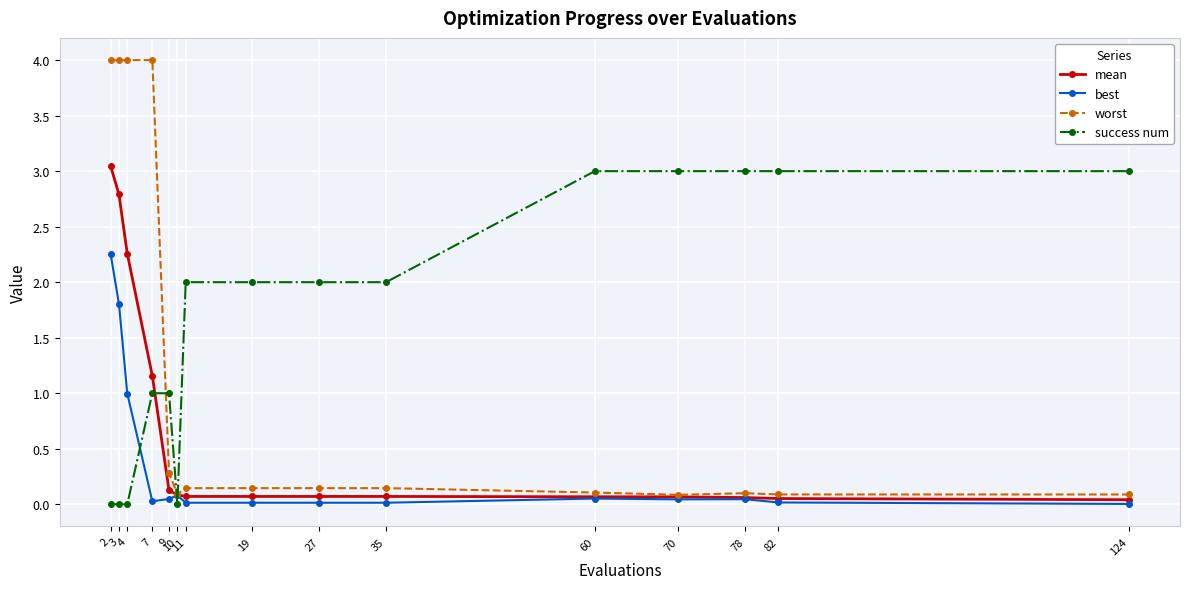

Which series has the largest total across all categories?

success num